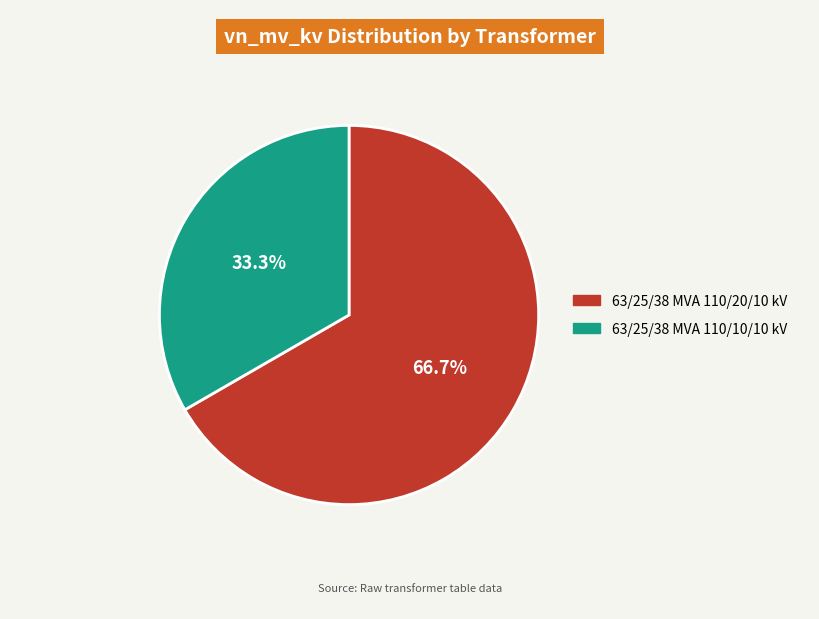

What is the smallest slice in the pie chart?

63/25/38 MVA 110/10/10 kV